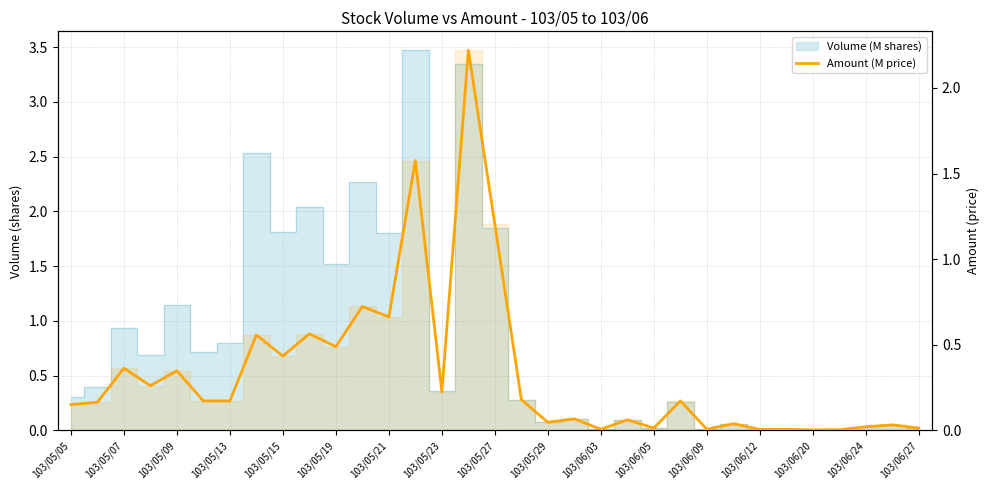

Reading left to right, transcribe all the data shown in this chart.

0.2	0.2	0.4	0.3	0.3	0.2	0.2	0.6	0.4	0.6	0.5	0.7	0.7	1.6	0.2	2.2	1.2	0.2	0.0	0.1	0.0	0.1	0.0	0.2	0.0	0.0	0.0	0.0	0.0	0.0	0.0	0.0	0.0